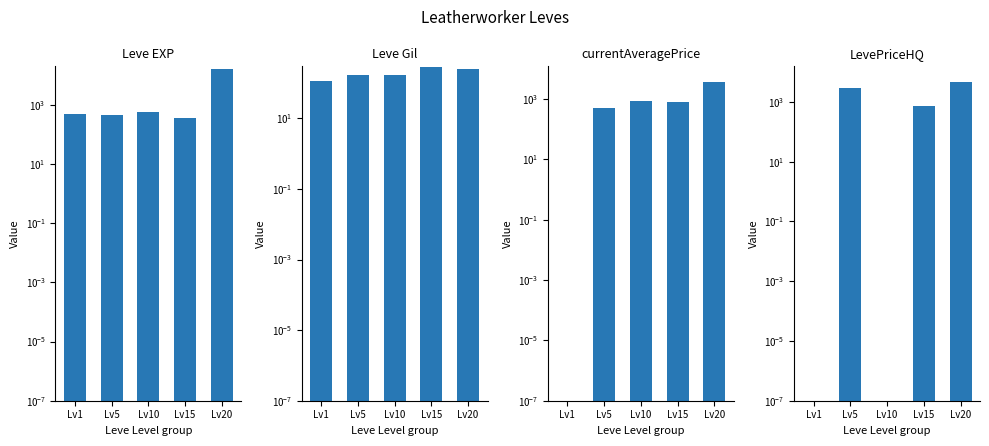

What is the average value of the Leve Gil series?

197.0